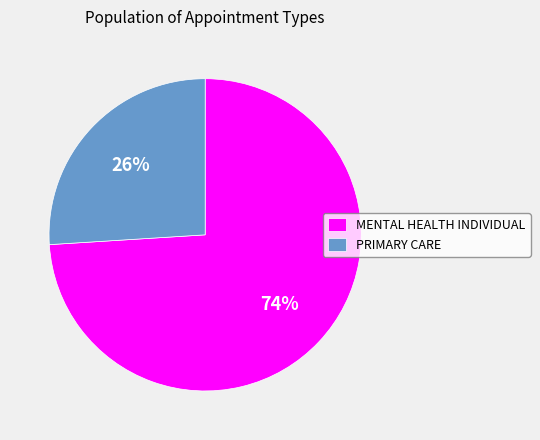

Count the number of slices in the pie.

2